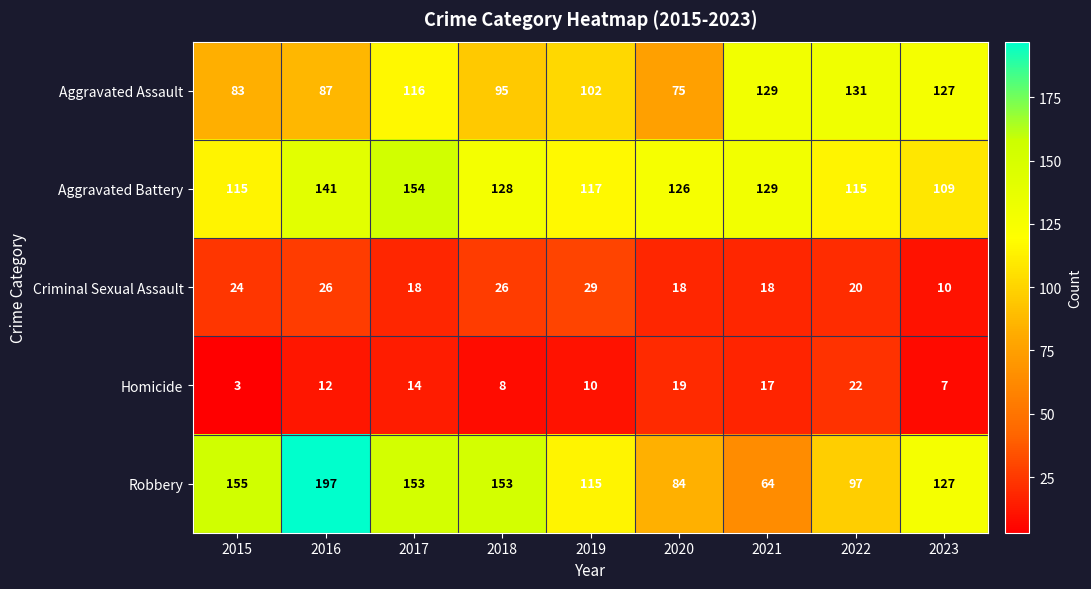

How many data points in Robbery are less than 127?

4